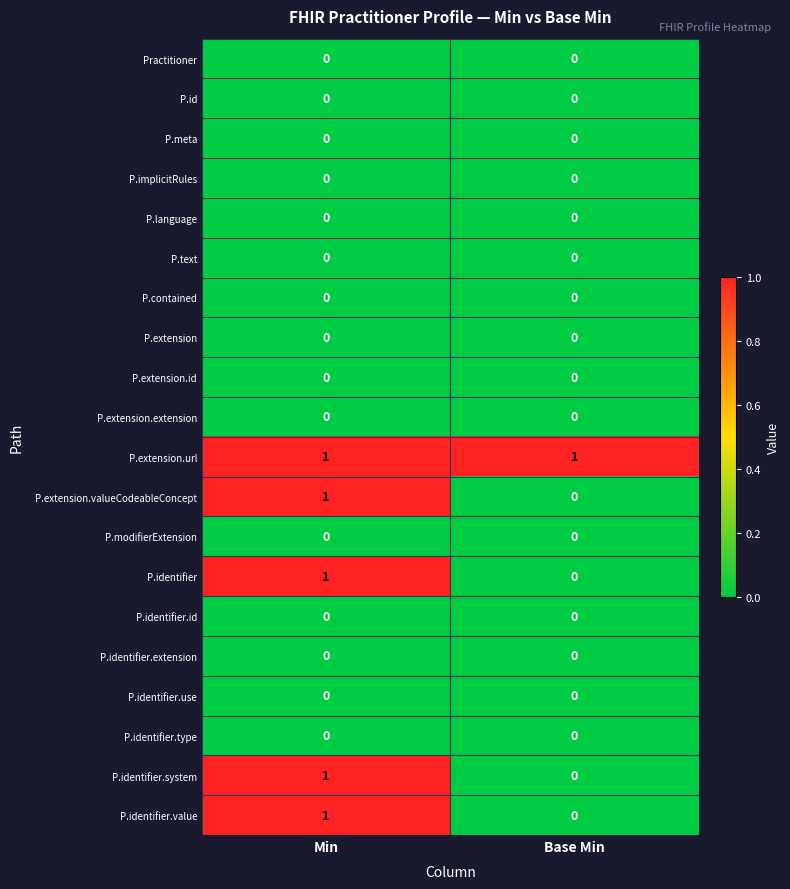

List the labels in order of P.identifier.value value, smallest first.

Base Min, Min